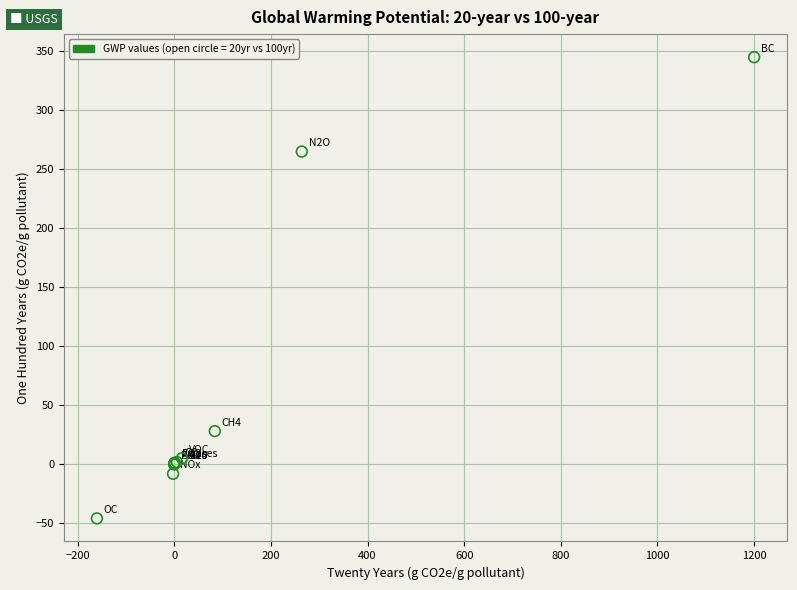

What Y value in the scatter plot is closest to 149?

265.0